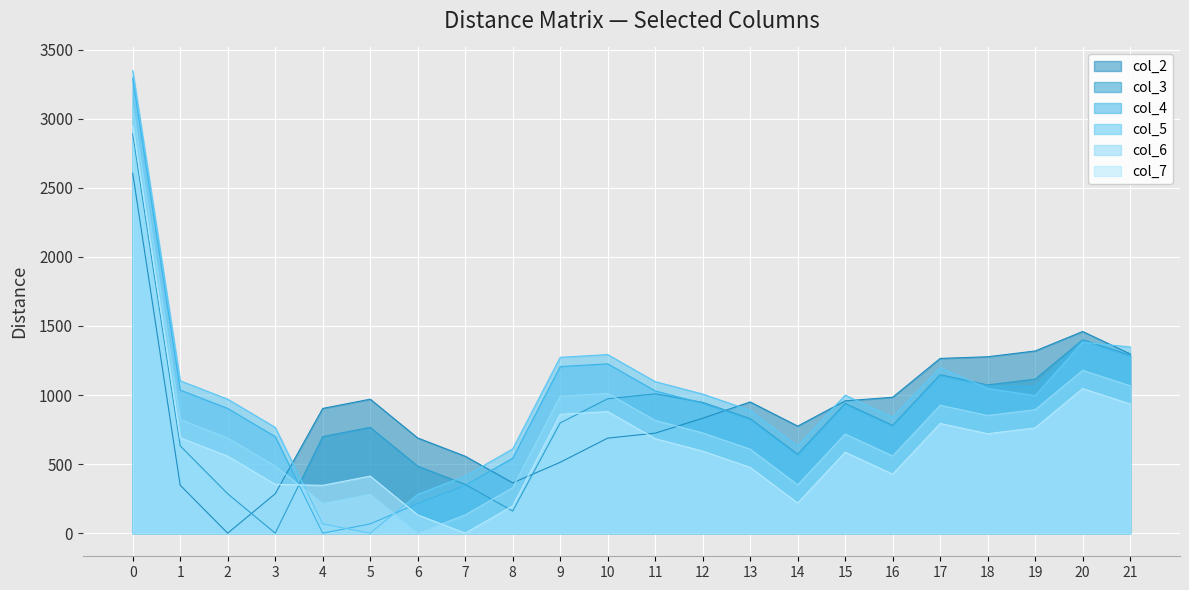

True or false: col_6 and col_2 cross at least once.

True